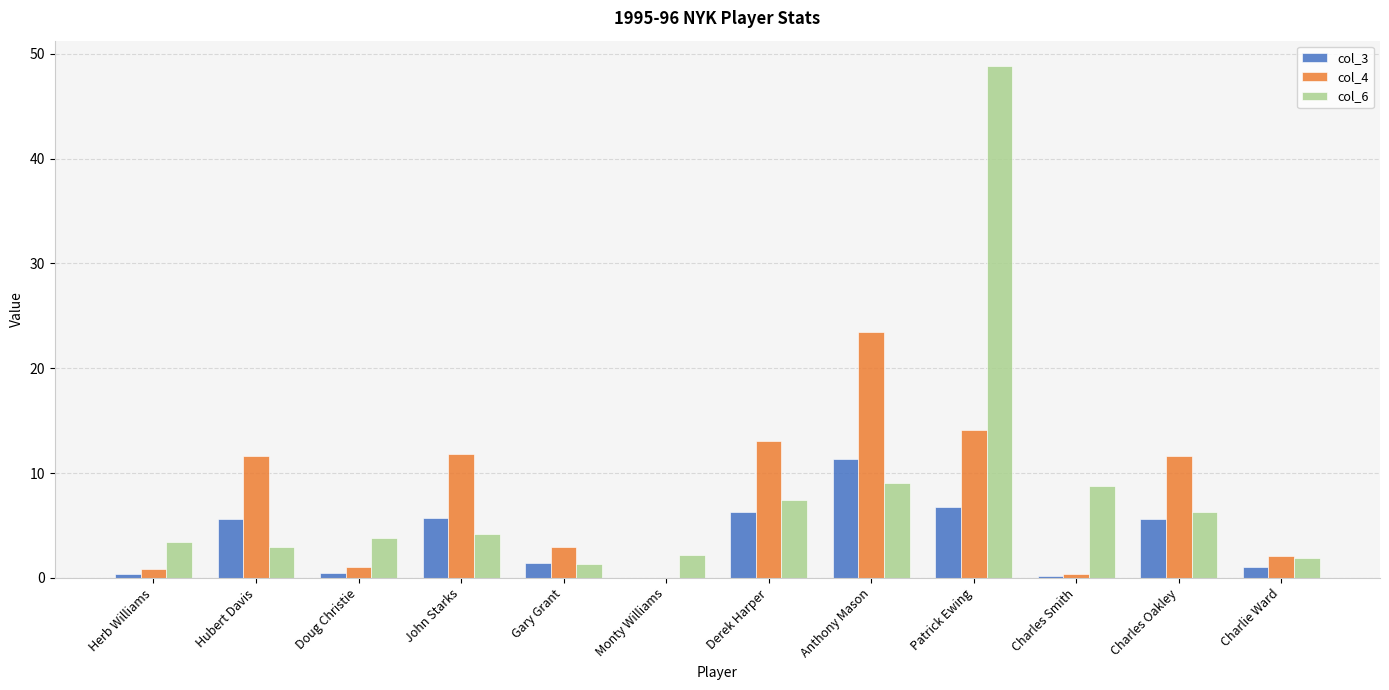

Which series changed the most between Gary Grant and Charles Oakley?

col_4